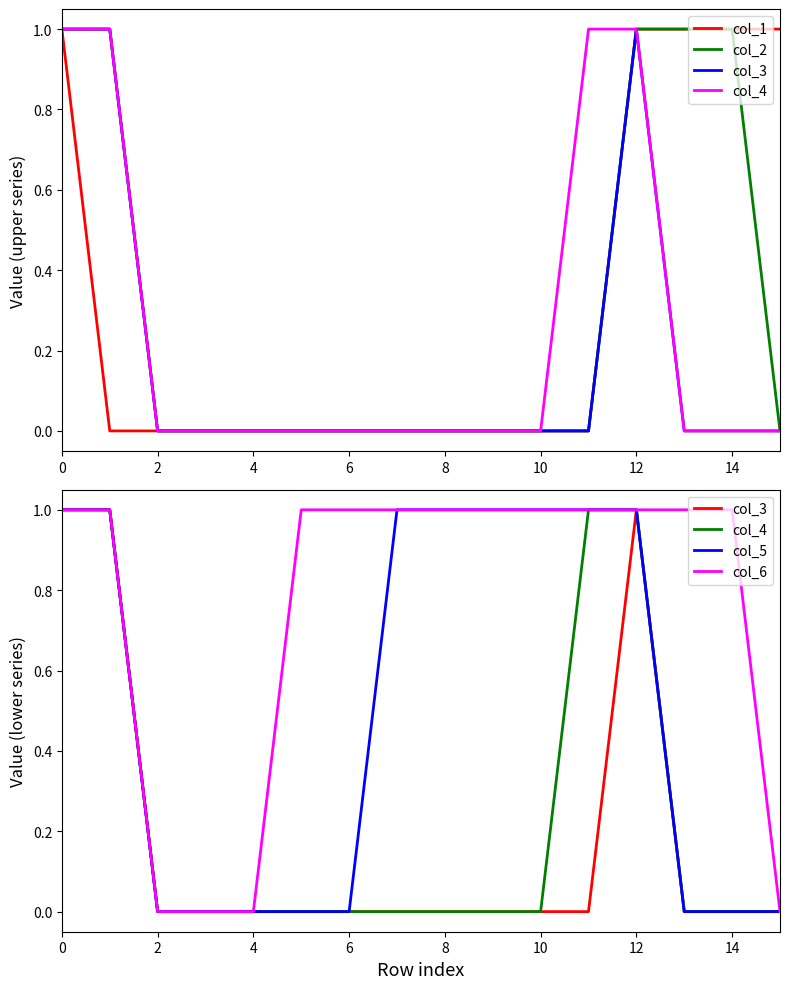

How many distinct data groups are displayed?

6